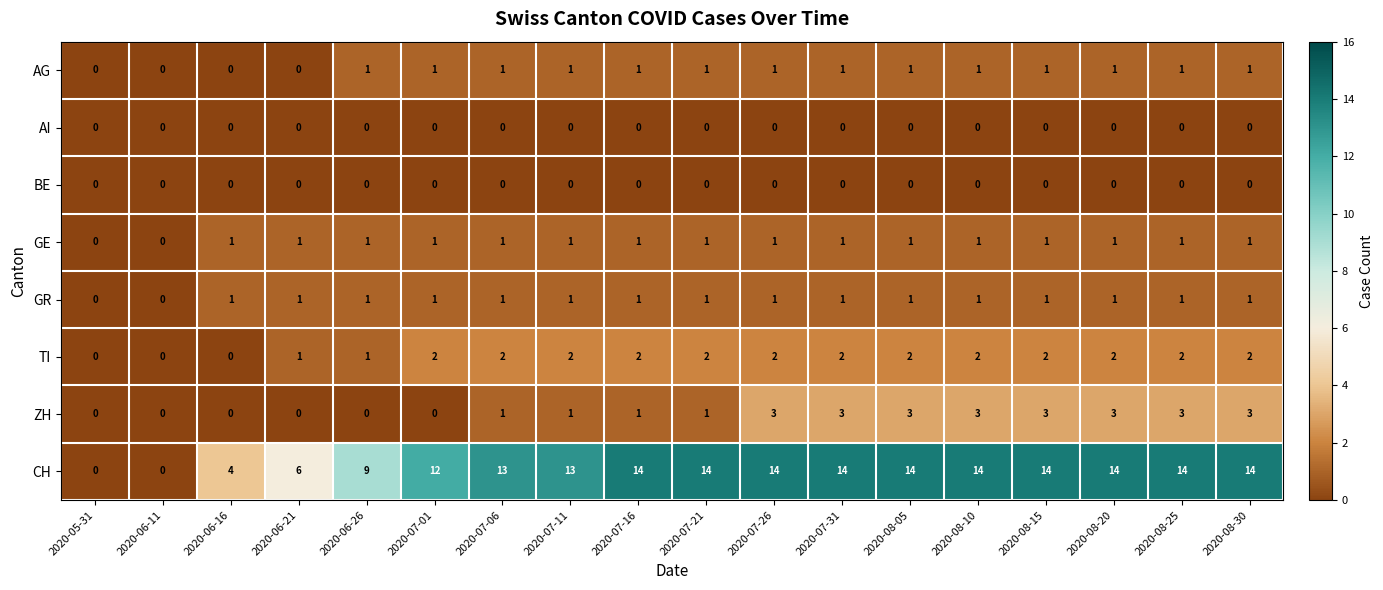

Between 2020-07-11 and 2020-07-31, which series saw the biggest shift?

ZH